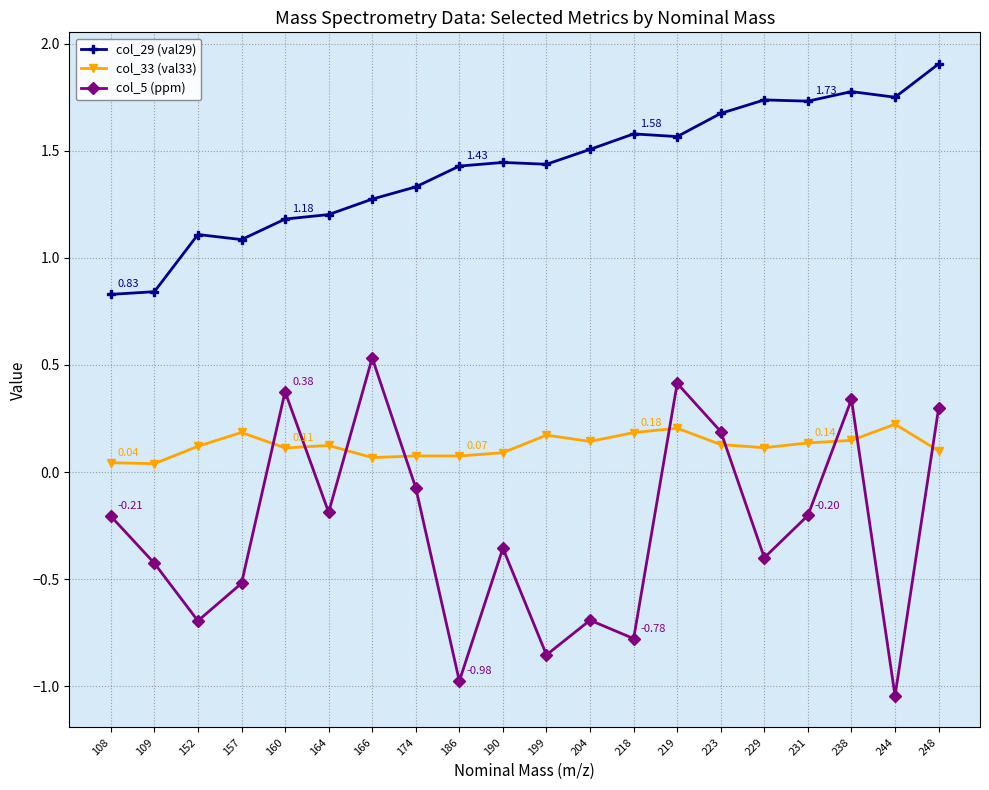

What is the difference between the col_29 (val29) values at 231 and 204?

0.2